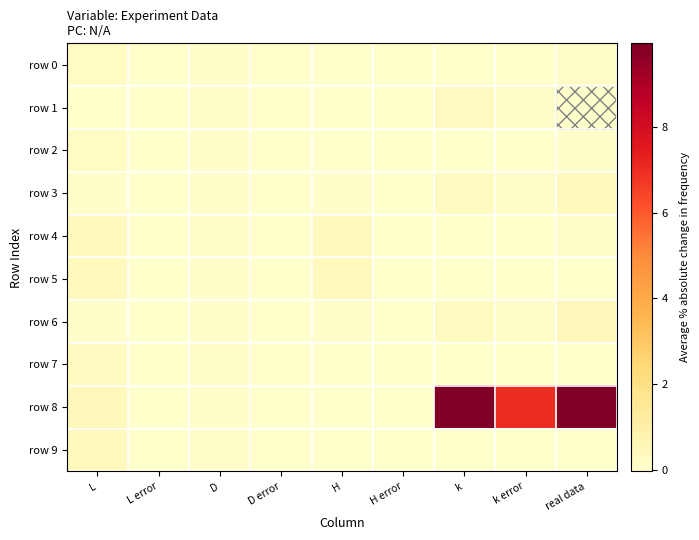

Rank the series at D error from lowest to highest value.

row 0, row 1, row 2, row 3, row 4, row 5, row 6, row 7, row 8, row 9